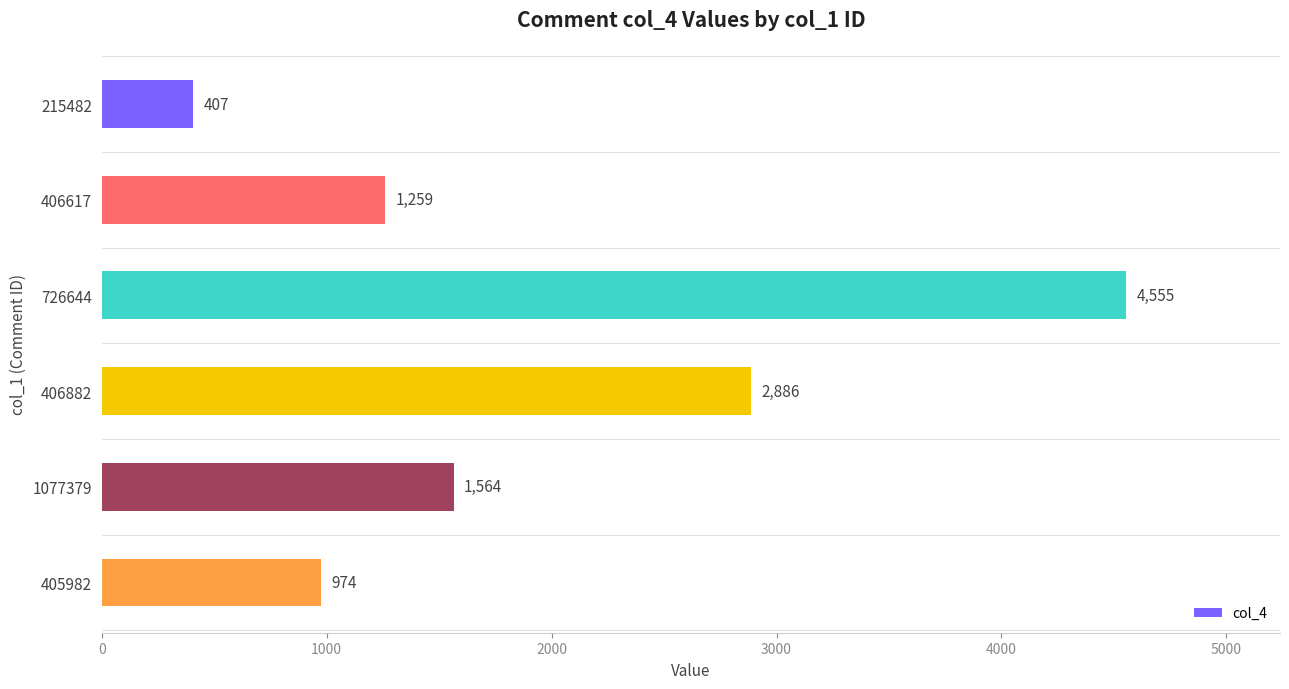

Does the chart contain any negative values?

No